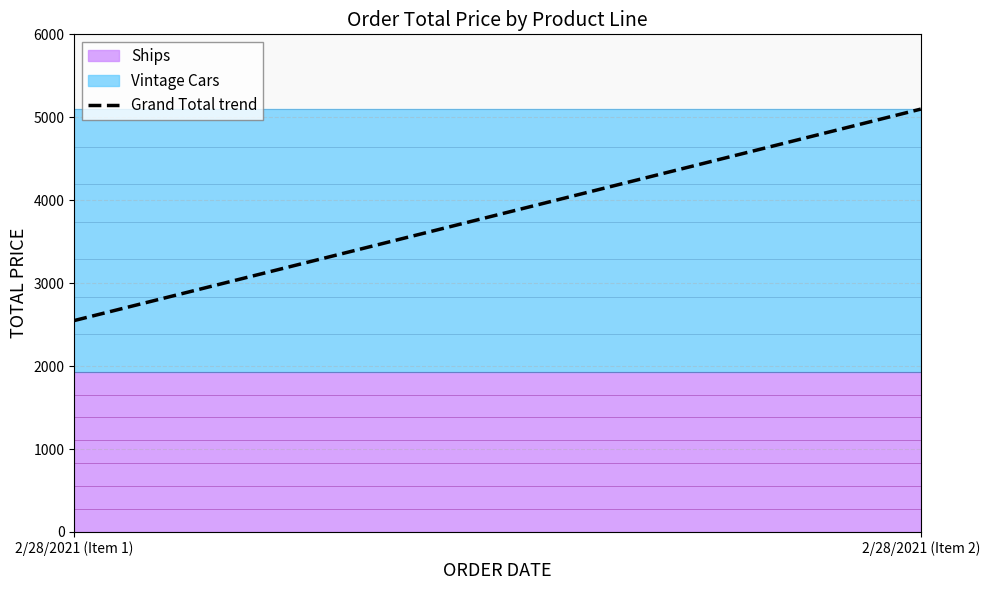

What is the ratio of the value at 2/28/2021 (Item 1) to the value at 2/28/2021 (Item 2)?

0.5